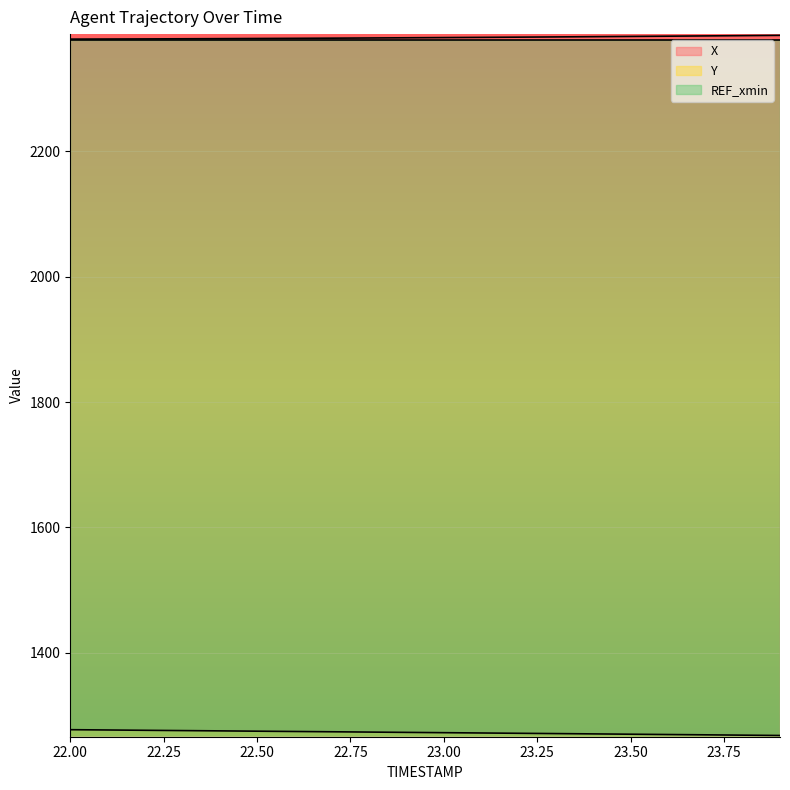

What are all the series names shown in the legend?

X, Y, REF_xmin